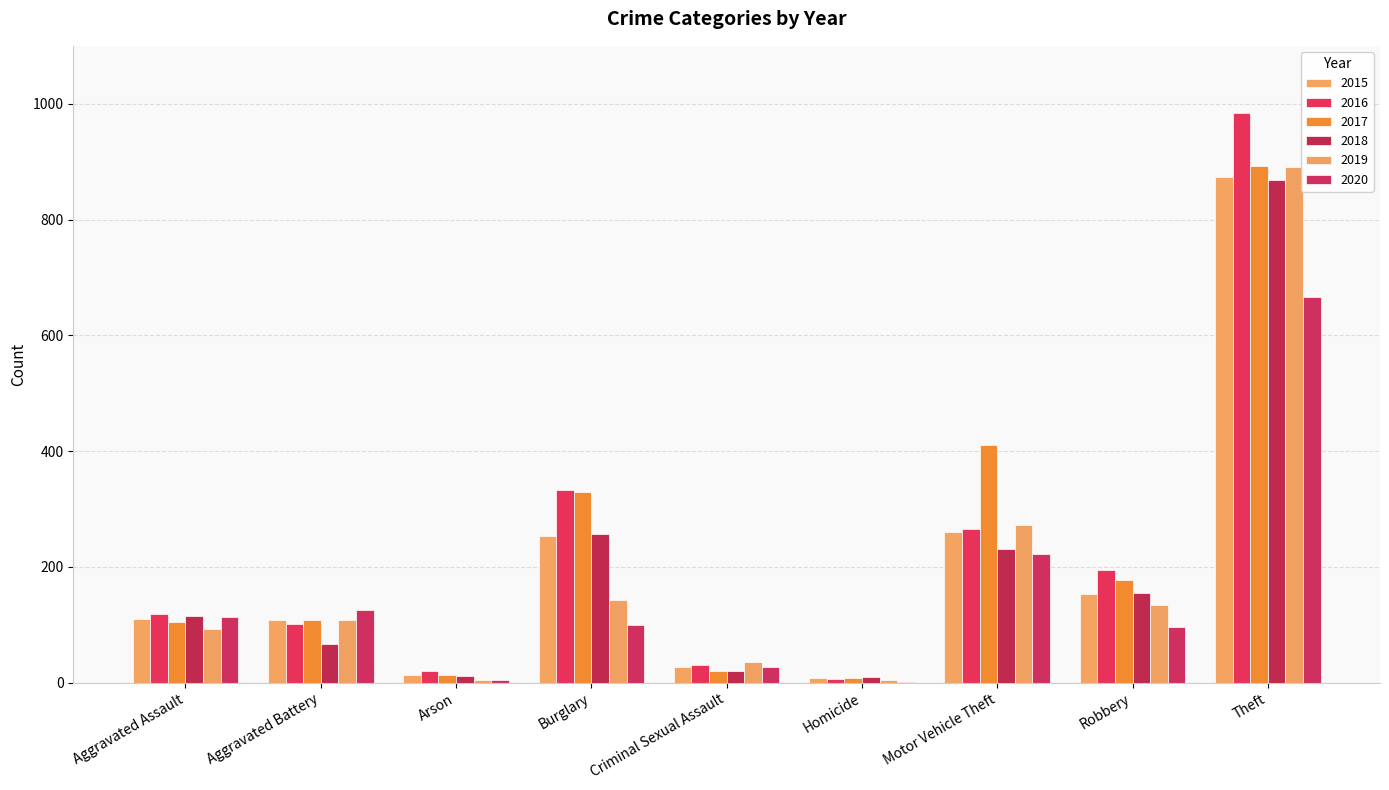

Between Burglary and Theft, which is larger?

Theft